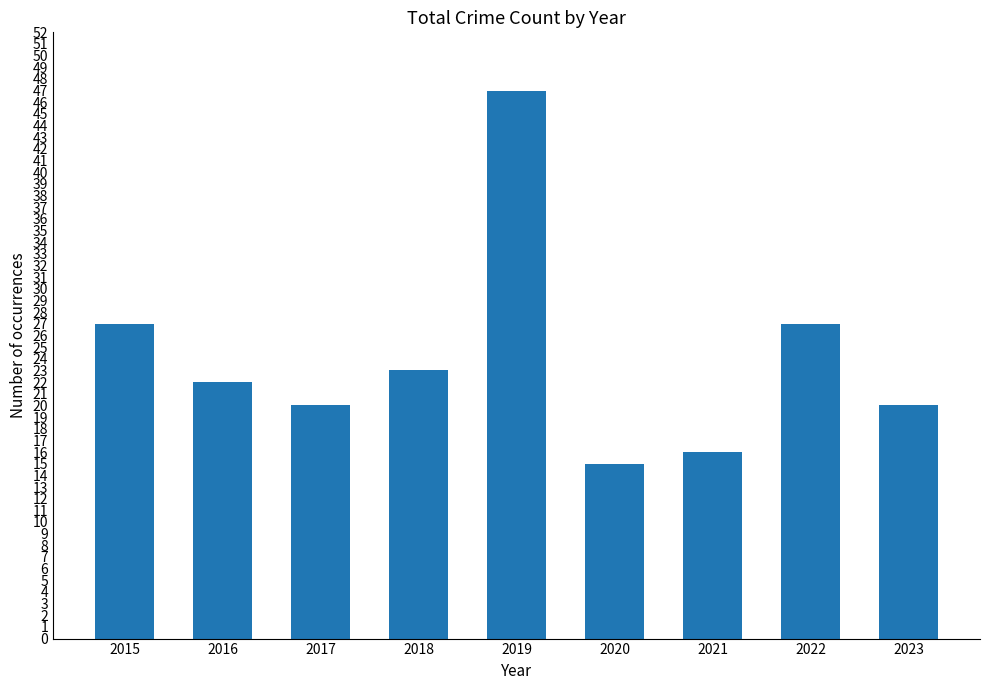

What is the greatest value displayed?

47